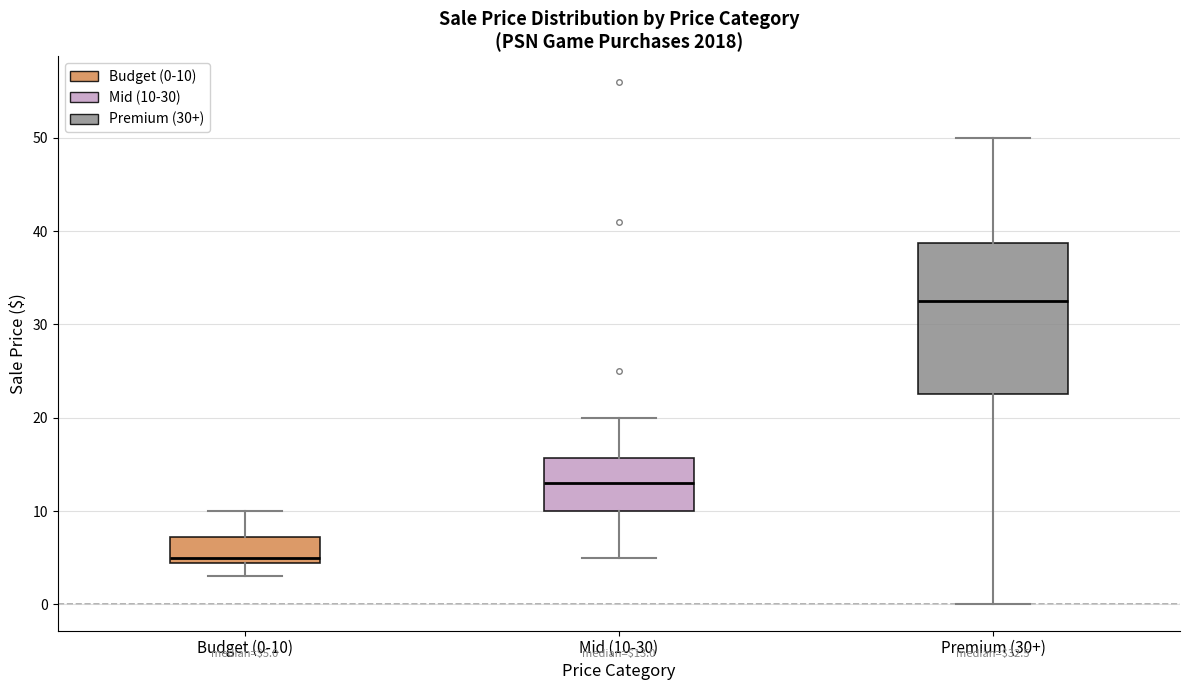

Which box has the highest median line?

Premium (30+)